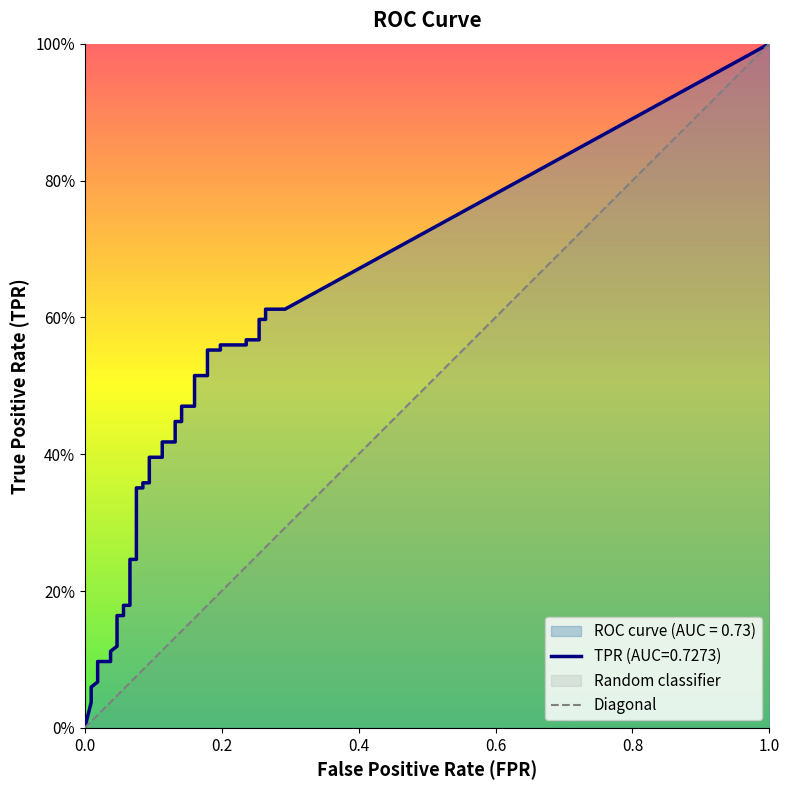

True or false: fpr and tpr intersect in this chart.

False